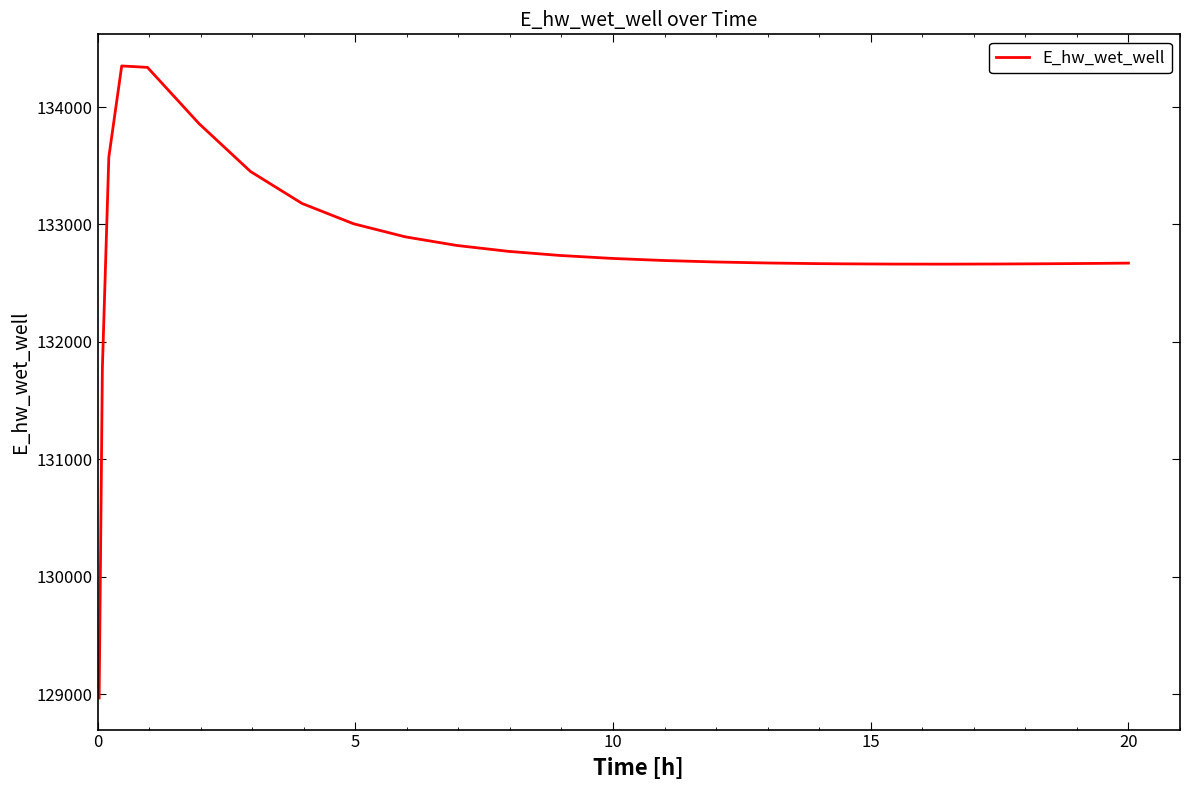

What is the smallest value displayed?

128966.8